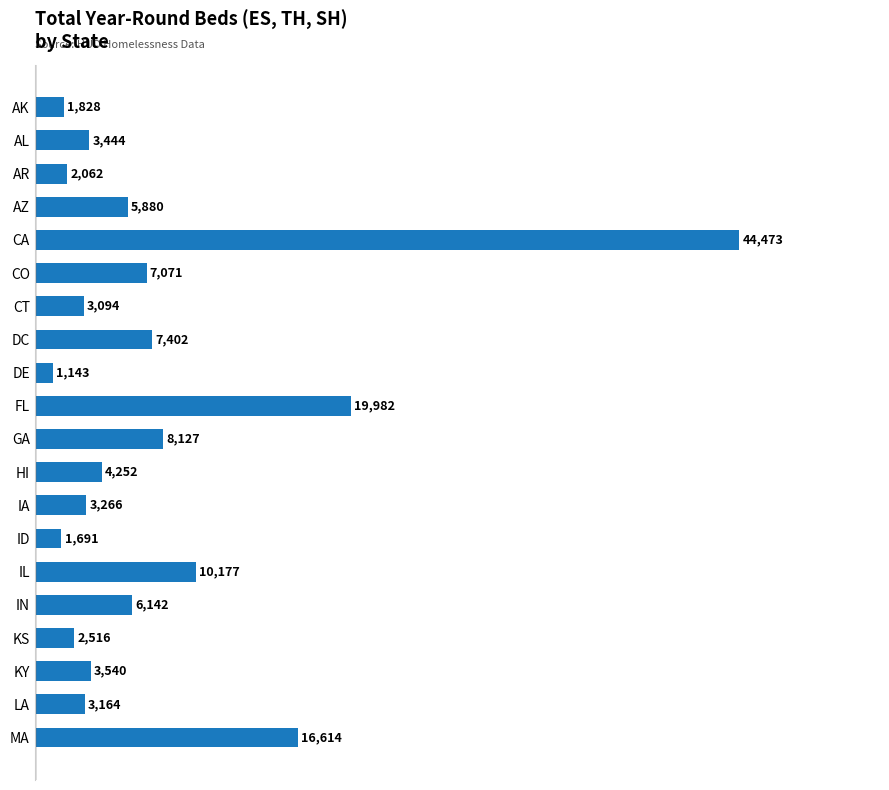

At which category does the chart reach its minimum across all series?

DE